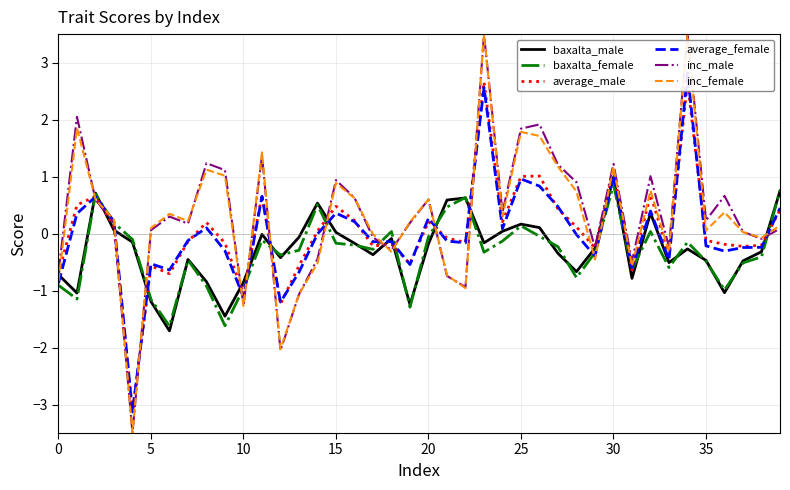

Which series has the widest spread of values?

inc_male